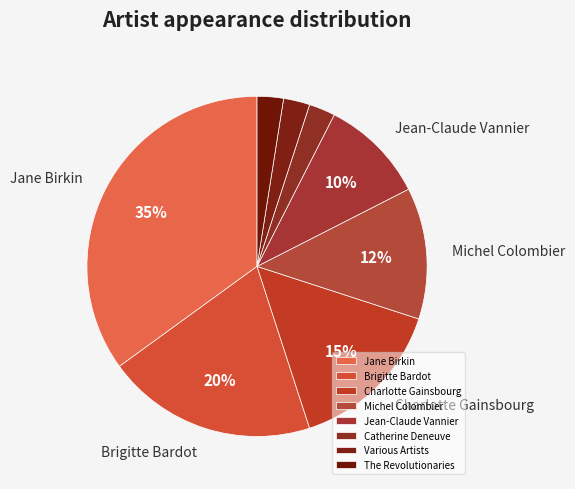

Approximately how many times larger is the value at The Revolutionaries compared to Charlotte Gainsbourg?

0.2